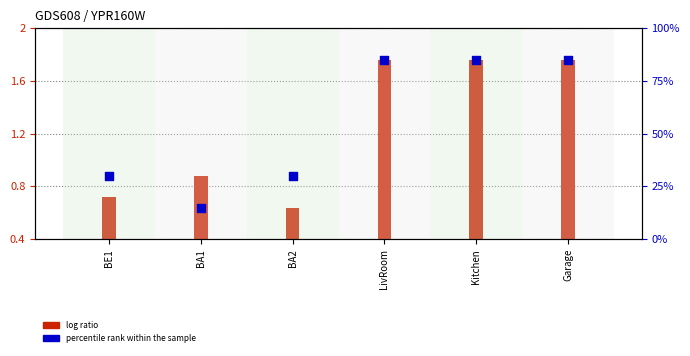

What is the change in value from BA1 to Garage?

+70